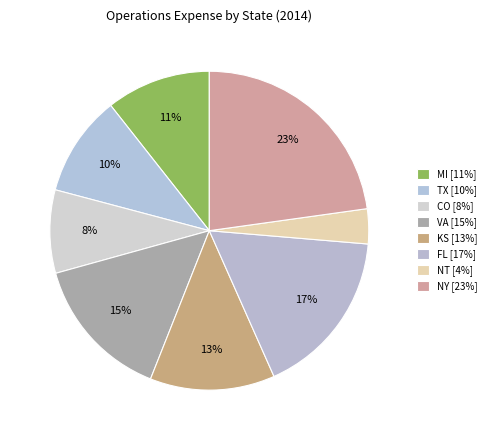

How many slices are in this pie chart?

8